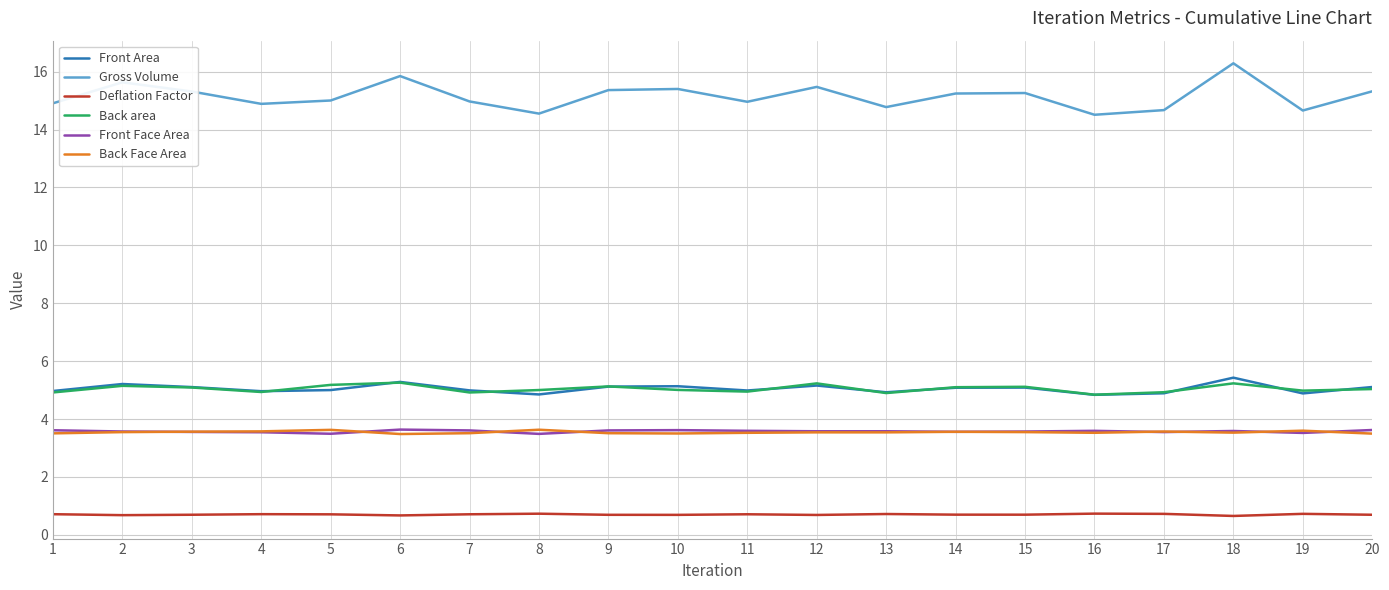

What is the minimum value shown in the chart?

0.7